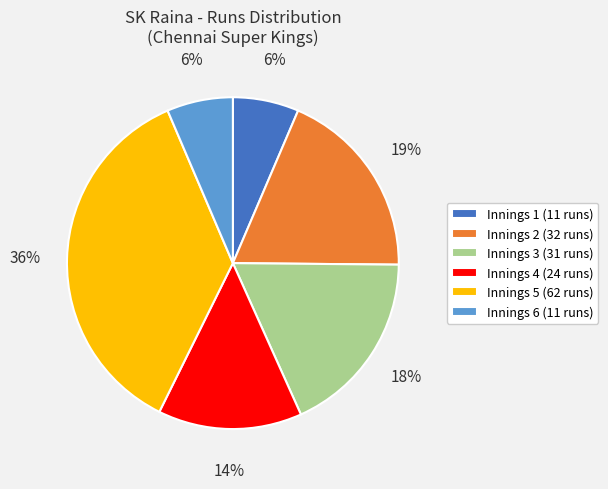

Which slice is the largest?

Innings 5 (62 runs)